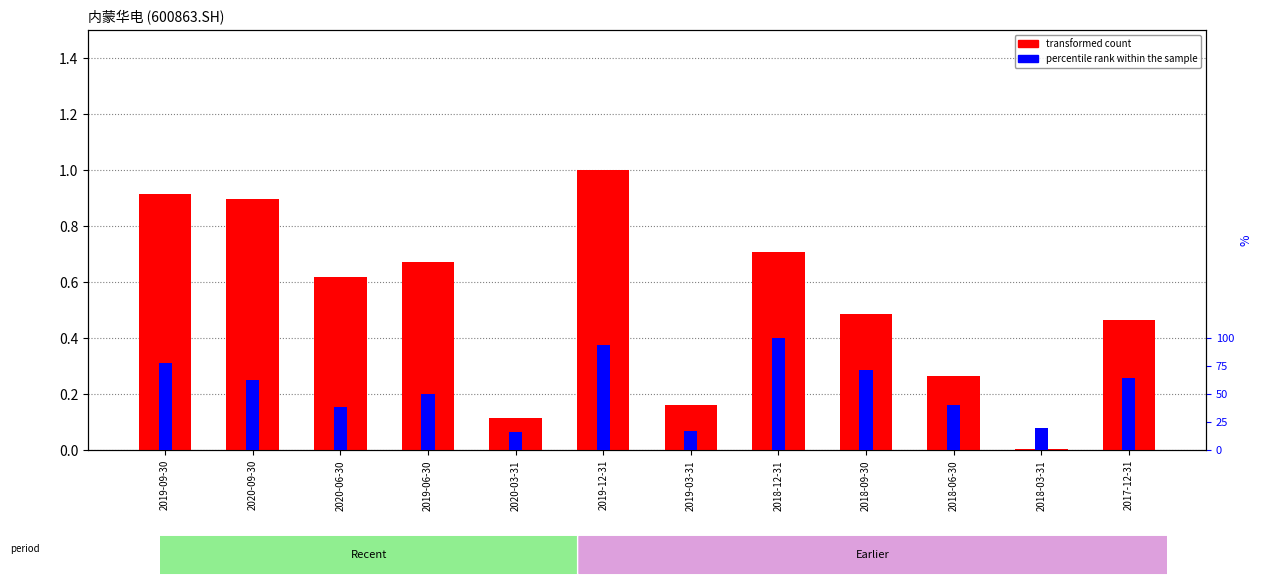

What are all the series names shown in the legend?

transformed count, percentile rank within the sample